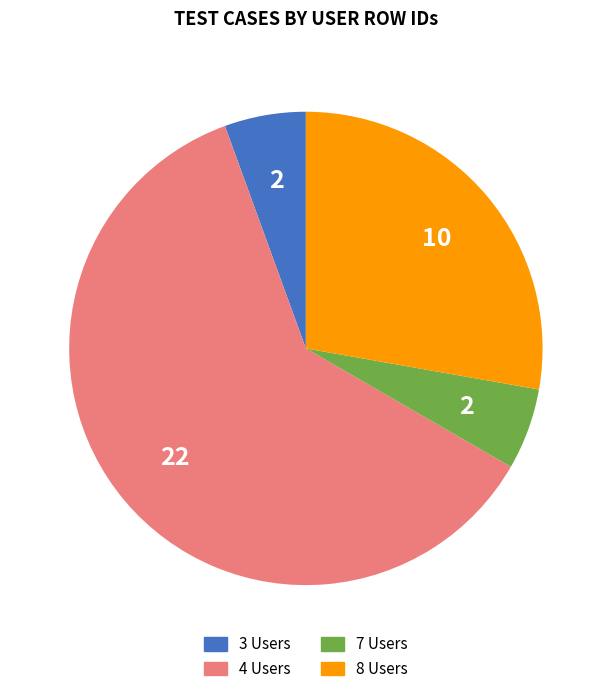

Is there any slice that represents more than half of the pie?

Yes